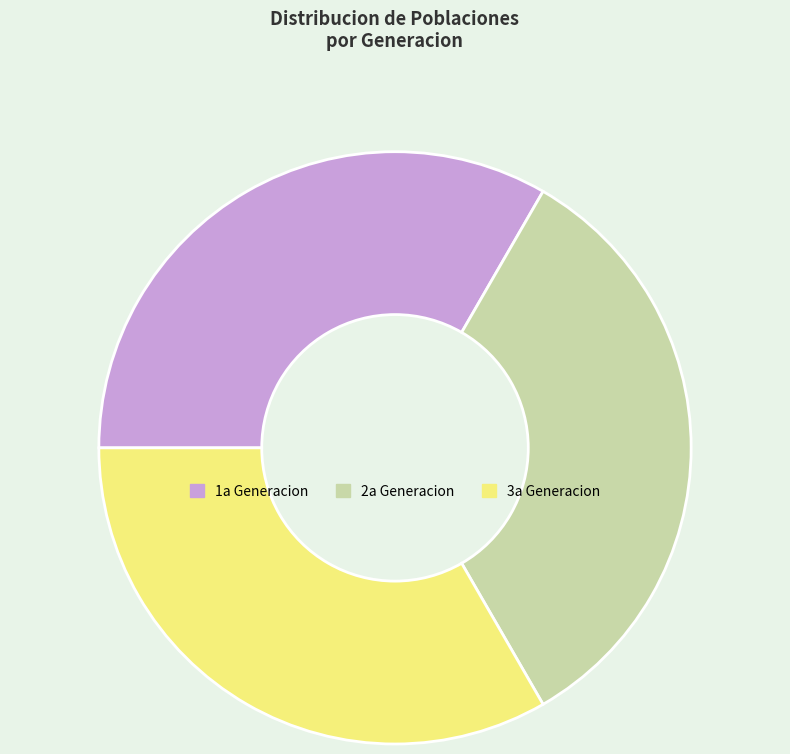

Is it true that 1a Generacion is 33% of the pie?

True